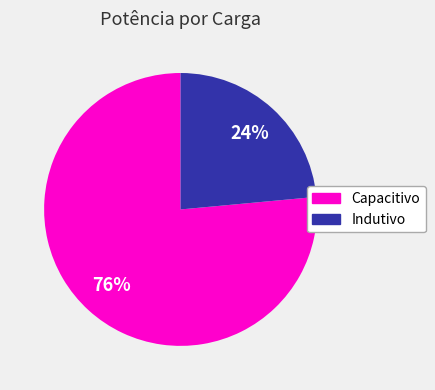

To the nearest percent, what is the average slice percentage?

50%